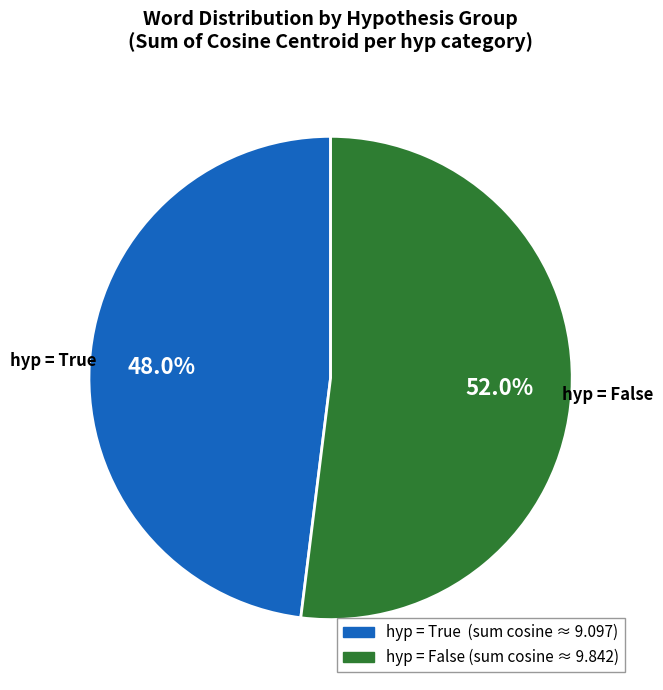

Is there any slice that represents more than half of the pie?

Yes